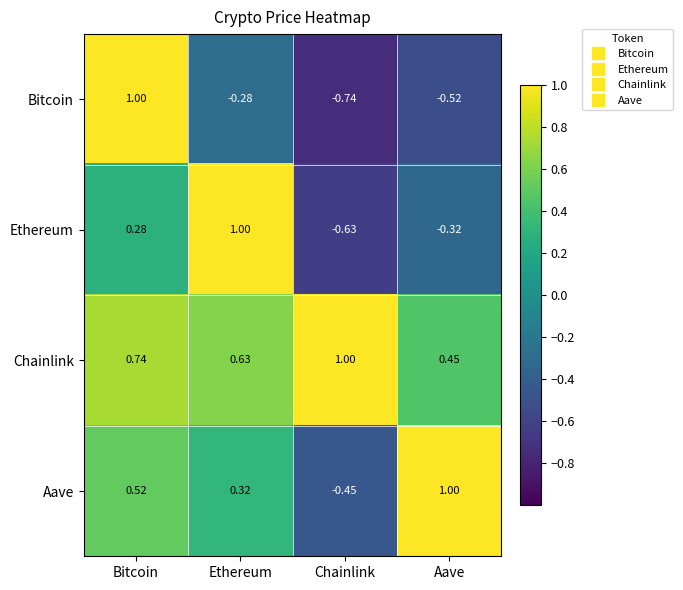

Rank the categories by Aave value from highest to lowest.

Aave, Bitcoin, Ethereum, Chainlink